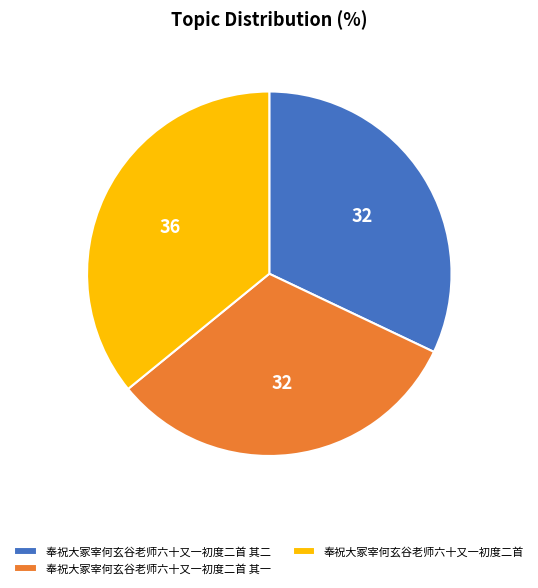

Is the sum of 奉祝大冢宰何玄谷老师六十又一初度二首 其一 and 奉祝大冢宰何玄谷老师六十又一初度二首 其二 greater than half?

Yes